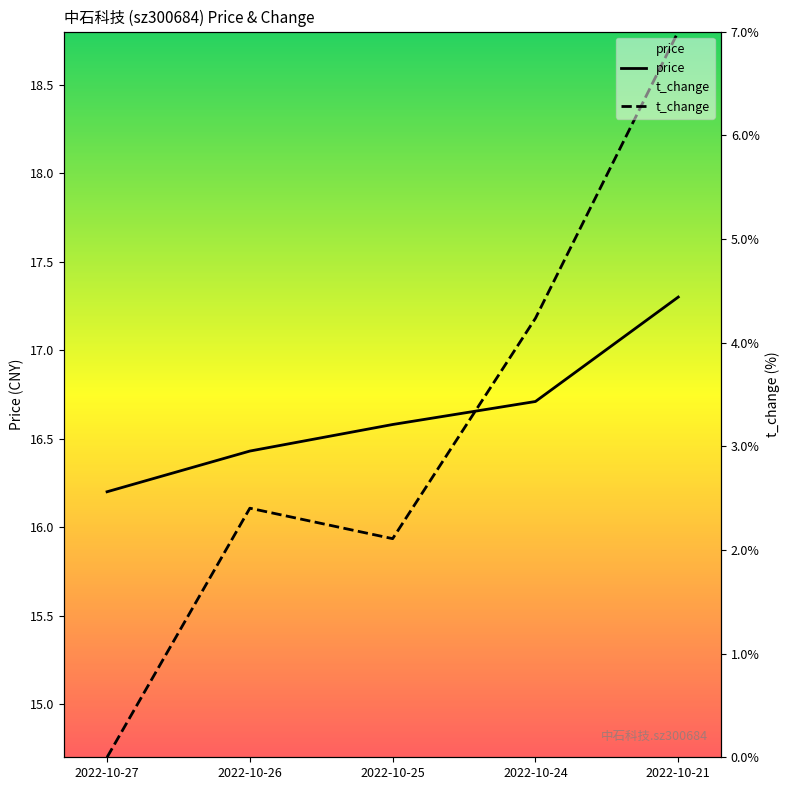

What is the difference between the highest and lowest values at 2022-10-25?

0.6